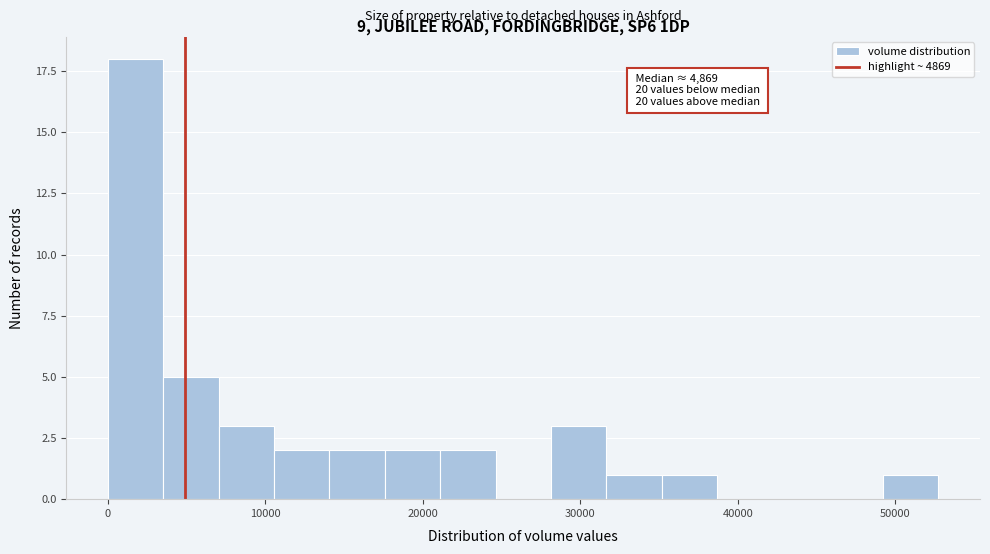

Read against the x-axis, roughly where is the centre of the tallest bar?

2000